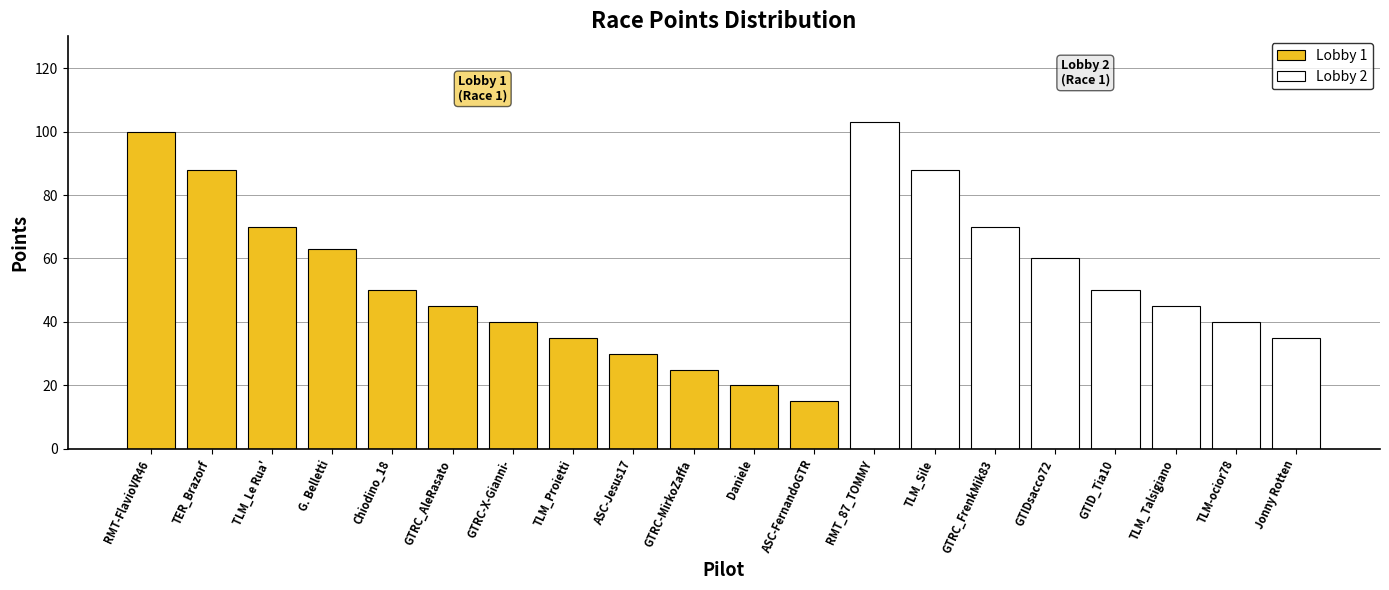

Does the chart contain stacked bars?

No